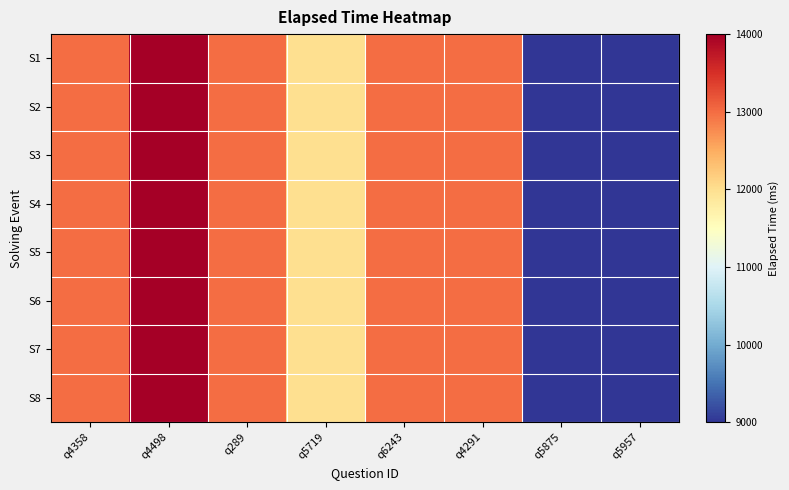

Rank the series at q5875 from lowest to highest value.

S1, S2, S3, S4, S5, S6, S7, S8